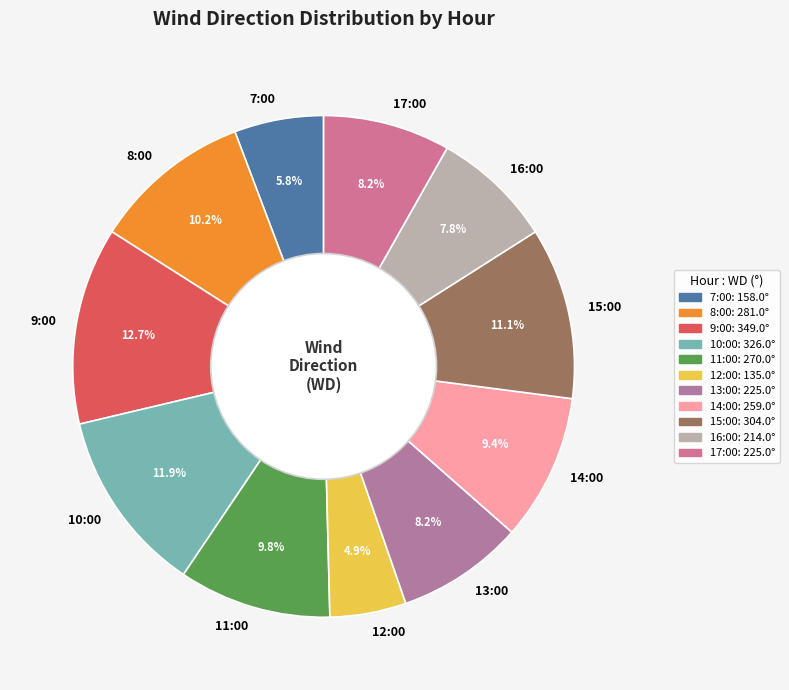

The 15:00 slice represents 11% of the pie. True or false?

True